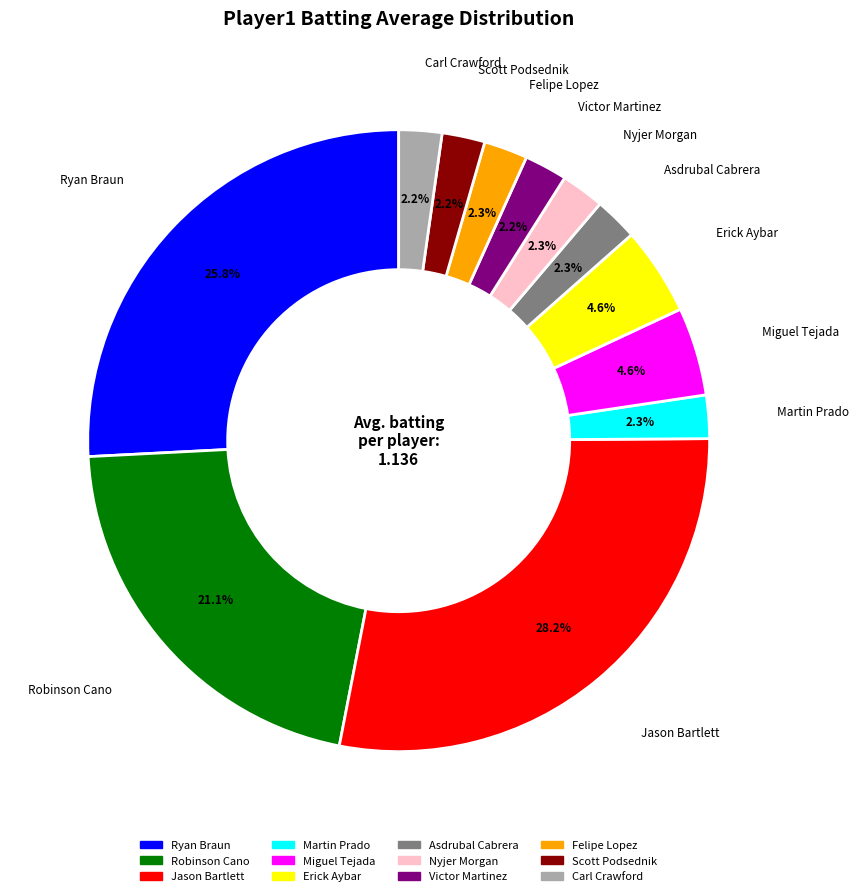

Does any single category account for the majority?

No